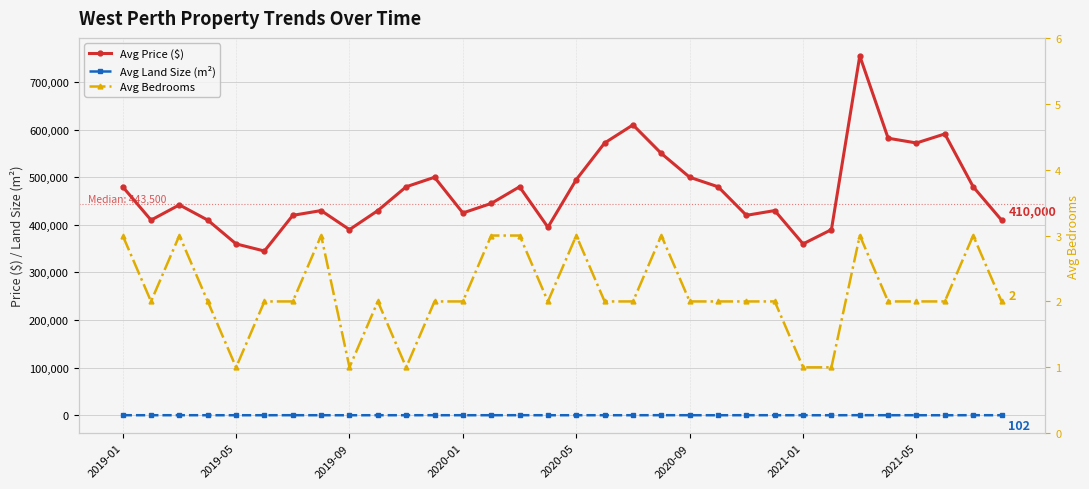

Reading left to right, list all the values displayed in this chart.

Avg Price ($): 480000	410000	442000	410000	360000	345000	420000	430000	390000	430000	480000	500000	425000	445000	480000	395000	495000	572000	610000	550000	500000	480000	420000	430000	360000	390000	755000	582000	572000	591000	480000	410000
Avg Land Size (m²): 156	102	156	108	93	105	156	101	78	131	117	123	128	117	183	100	123	115	111	190	123	77	156	110	99	78	189	127	115	74	183	102
Avg Bedrooms: 3	2	3	2	1	2	2	3	1	2	1	2	2	3	3	2	3	2	2	3	2	2	2	2	1	1	3	2	2	2	3	2